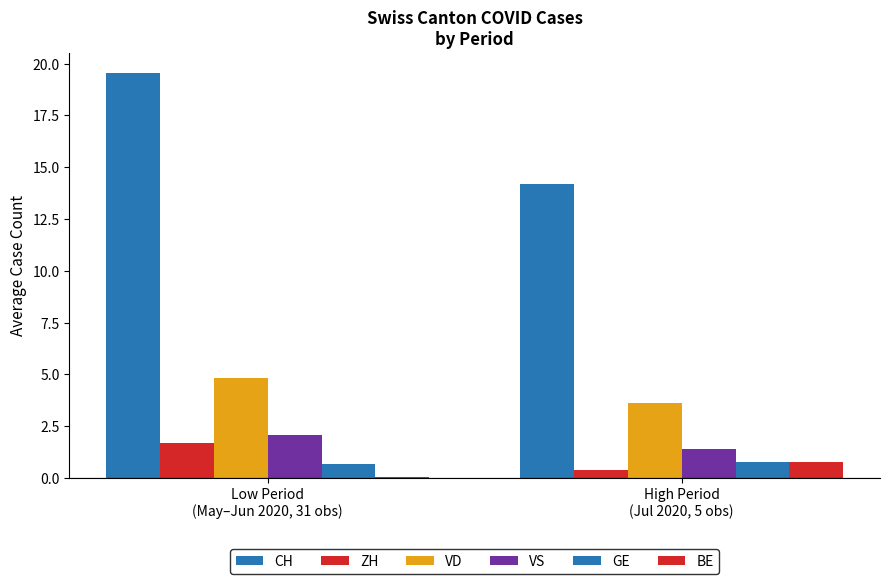

How many groups of bars are there?

2